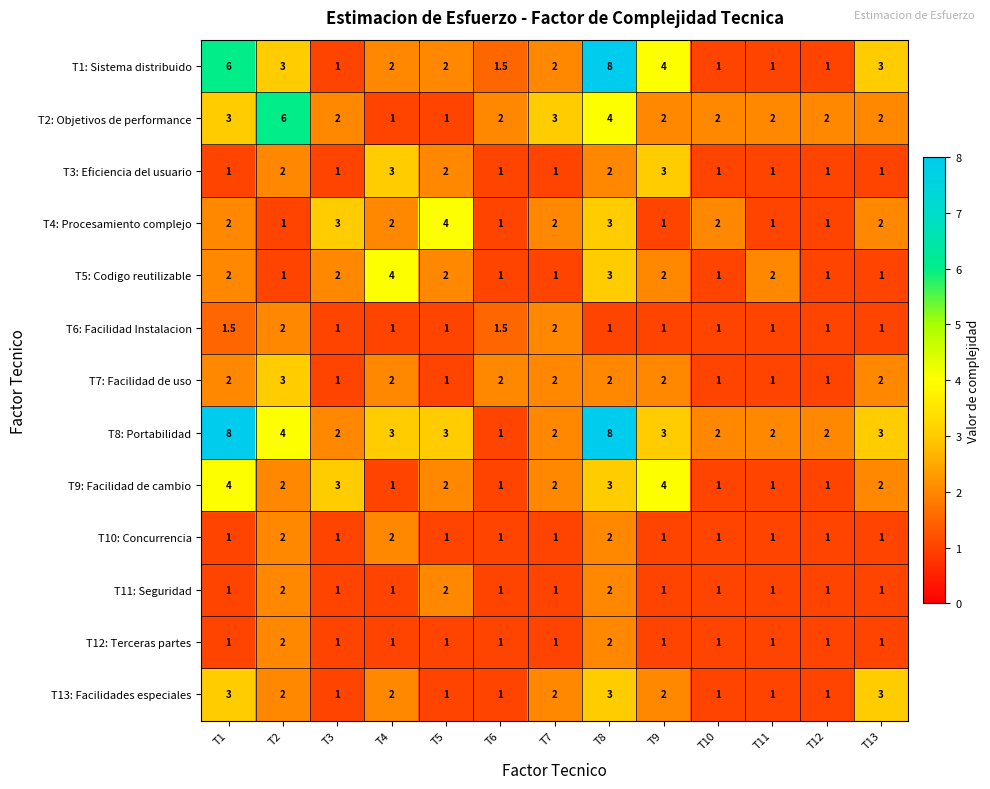

What is the difference between the maximum and minimum values in the T2: Objetivos de performance series?

5.0